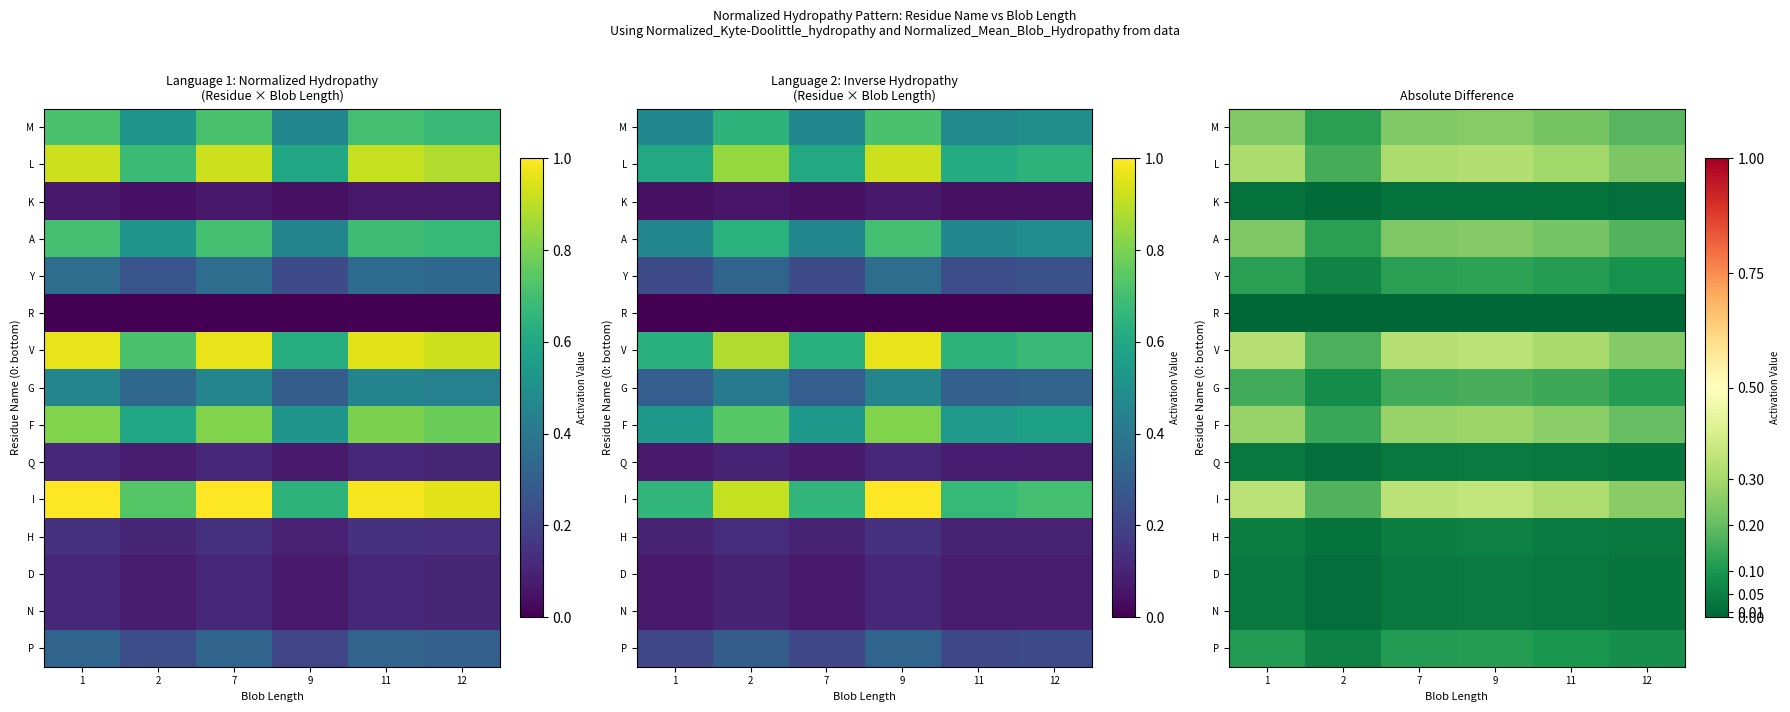

At which category does the chart reach its minimum across all series?

1